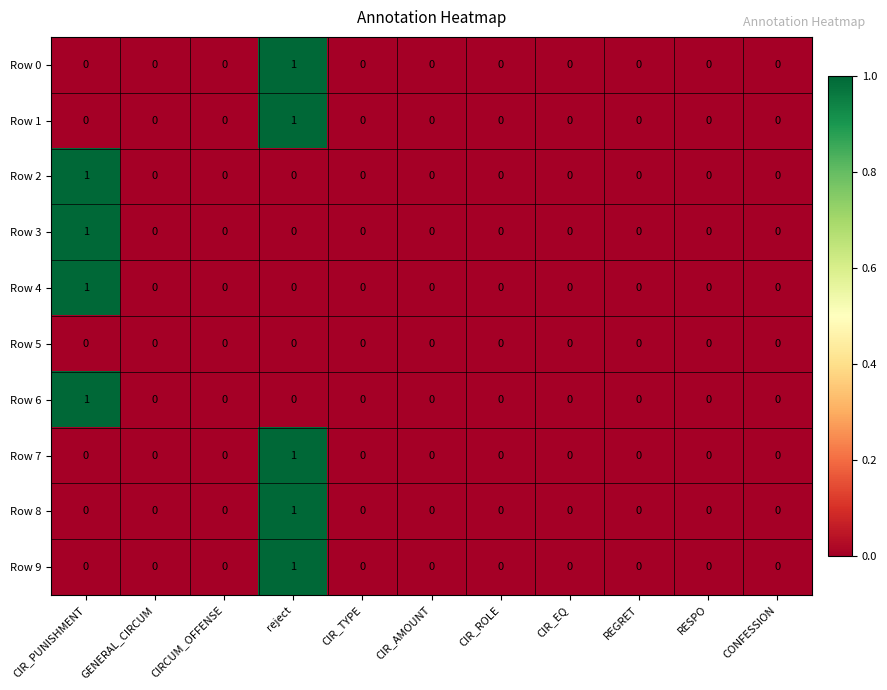

Count the number of data series in this chart.

10